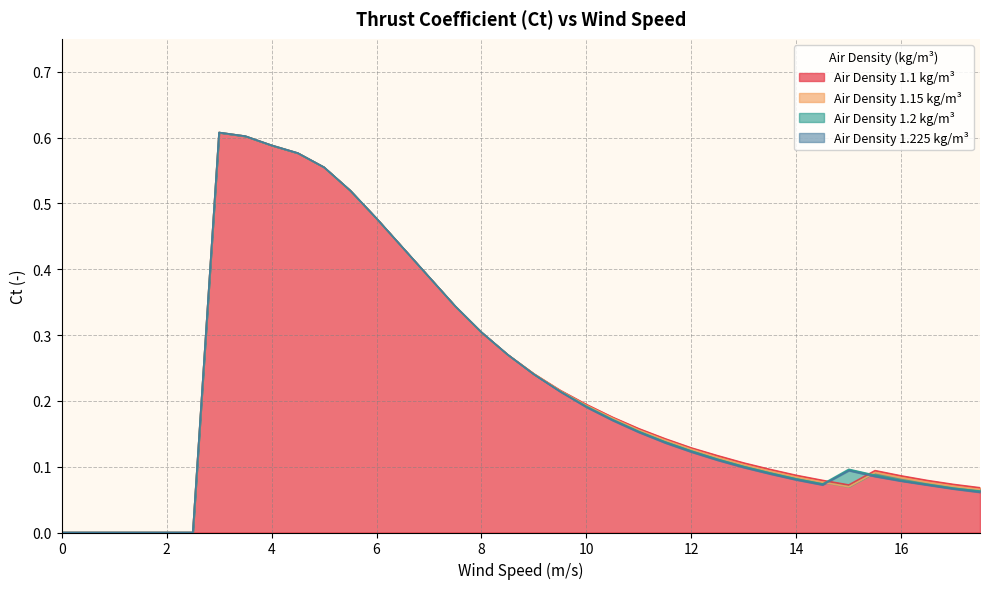

True or false: 1.15 has a value of 0.2 at 15.5.

False